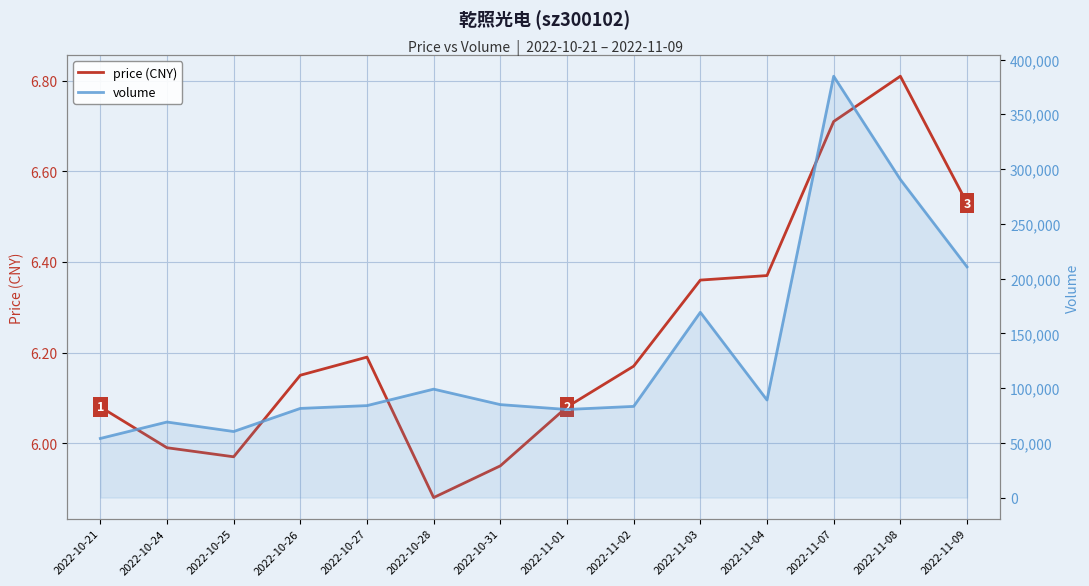

Rank the series by their maximum value, from lowest to highest.

price (CNY), volume